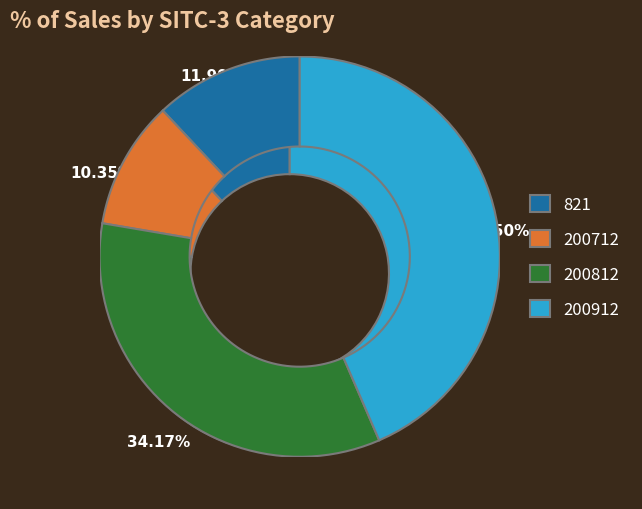

To the nearest percent, what is the average slice percentage?

25%